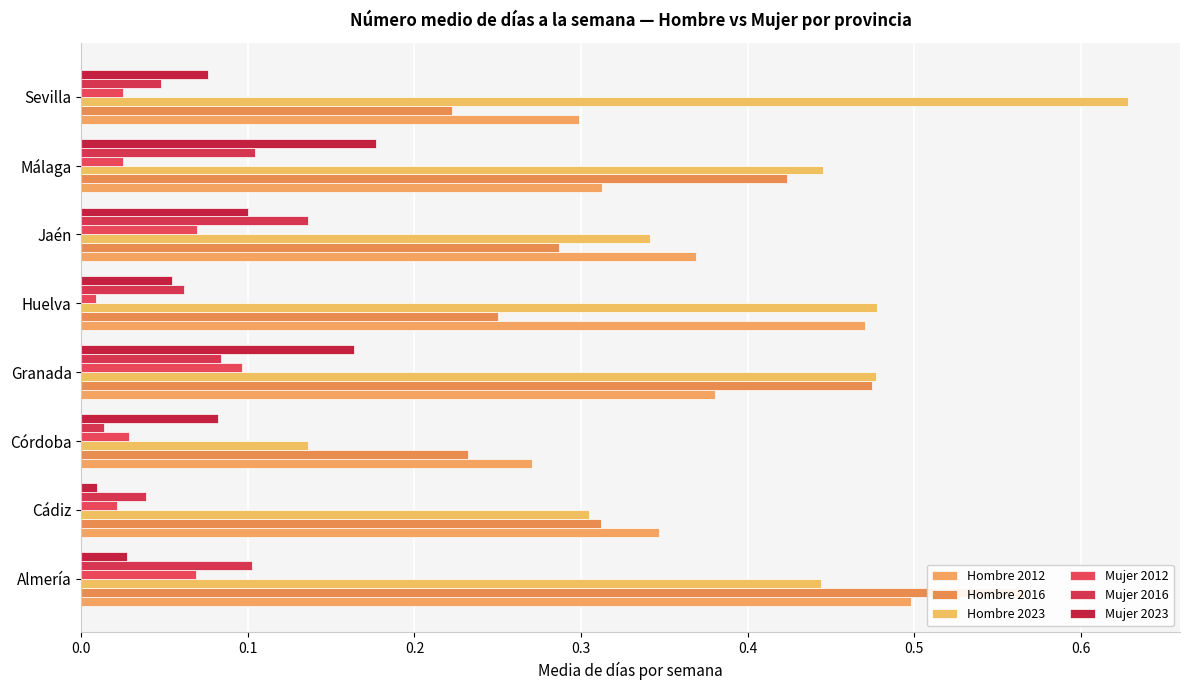

Between Córdoba and Sevilla, which is larger?

Sevilla